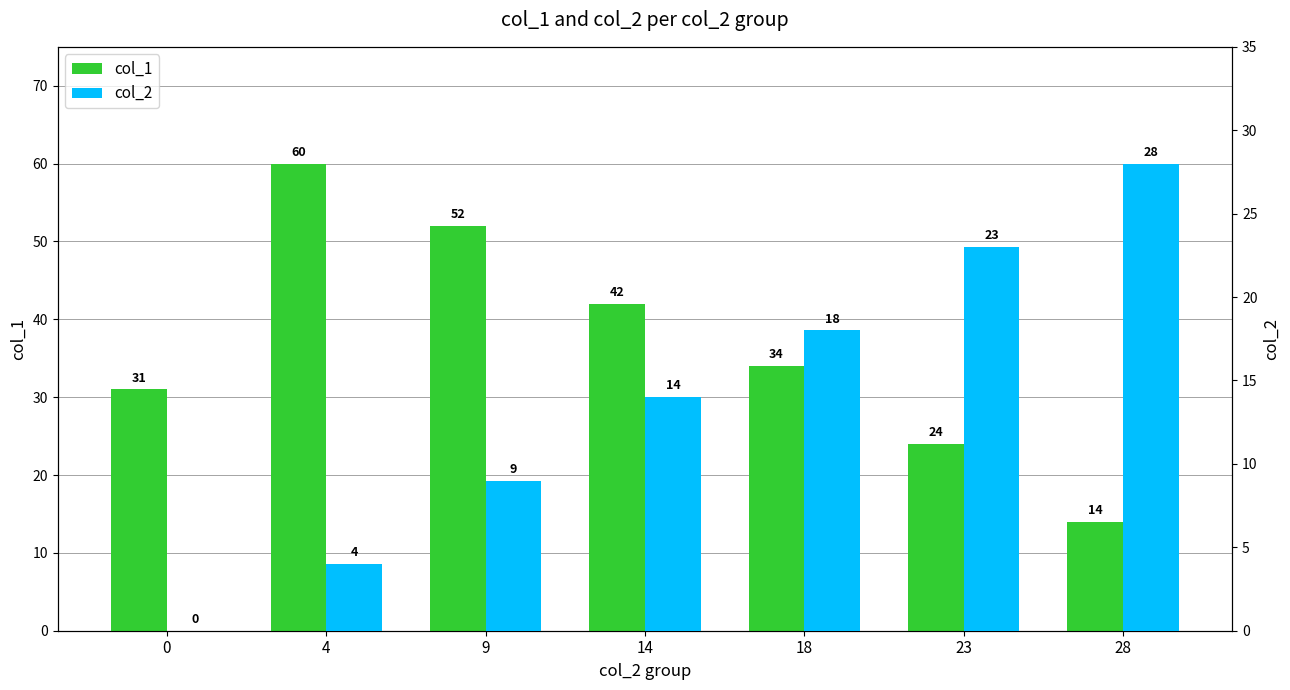

Is it true that col_1 equals 52 at 9?

True